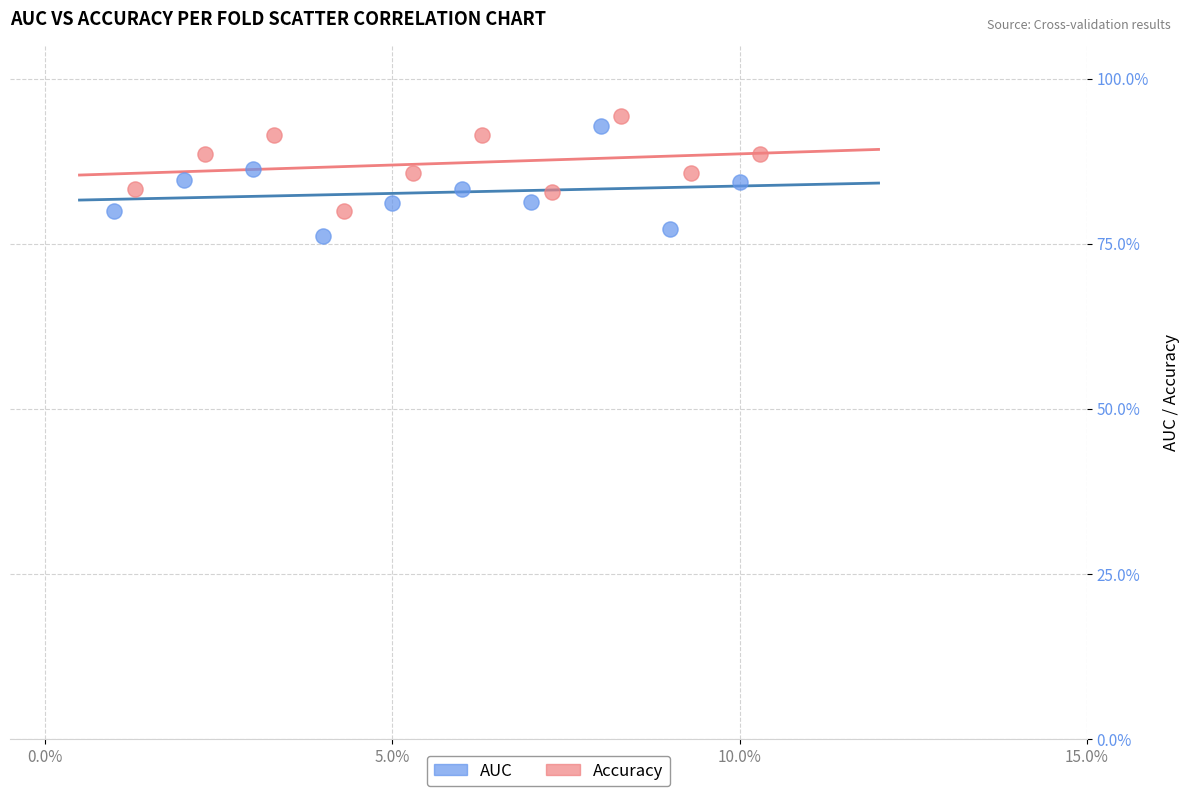

What are all the series names shown in the legend?

AUC, Accuracy